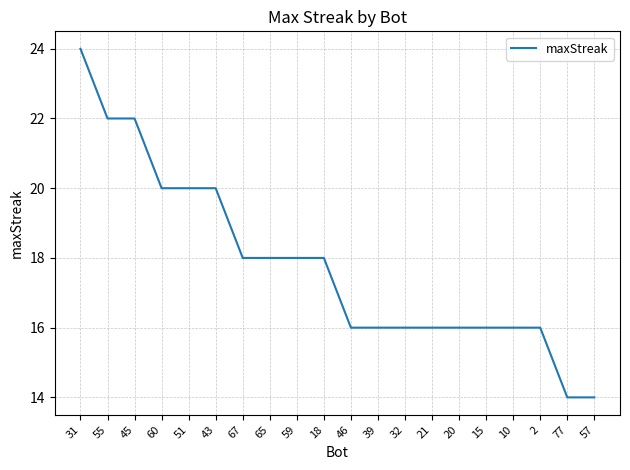

What is the minimum value shown in the chart?

14